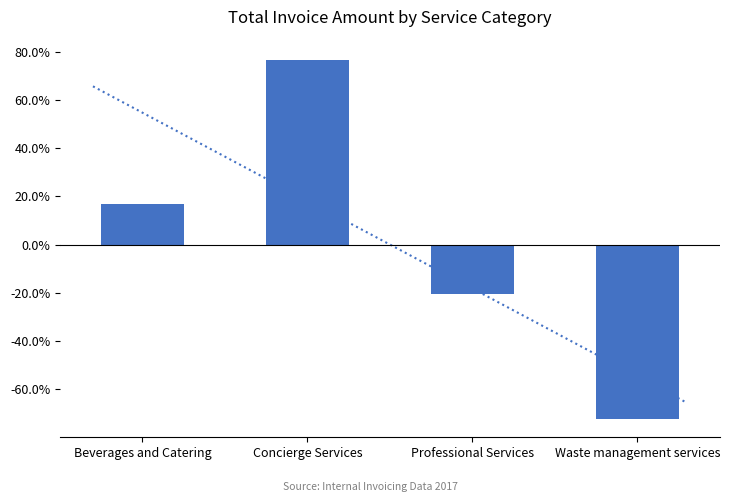

Reading left to right, list all the values displayed in this chart.

16.7	76.4	-20.6	-72.5